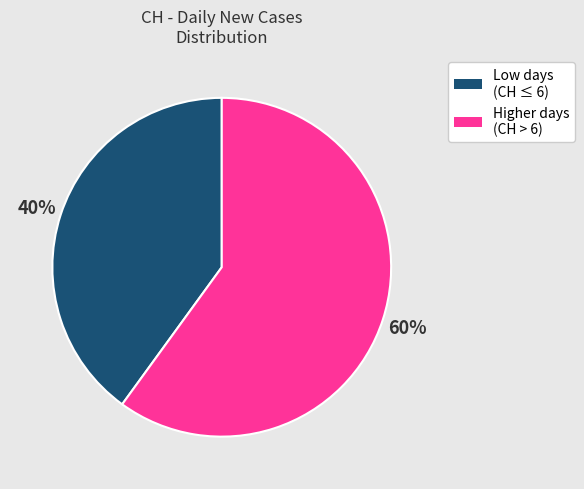

To the nearest percent, what is the difference between the largest and smallest slice percentages?

20%